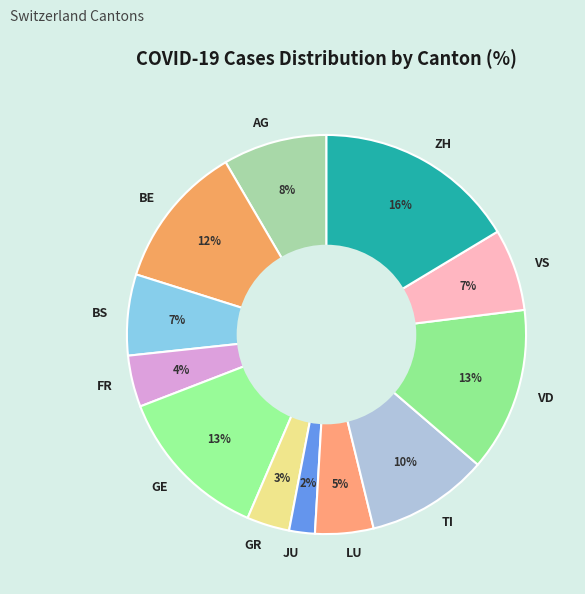

Count the number of slices in the pie.

12